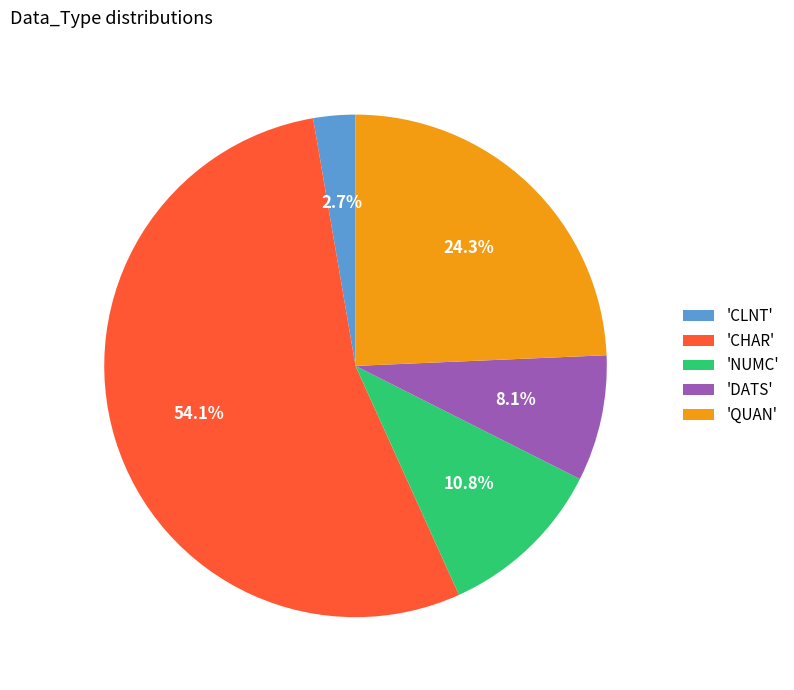

What is the majority slice?

'CHAR'